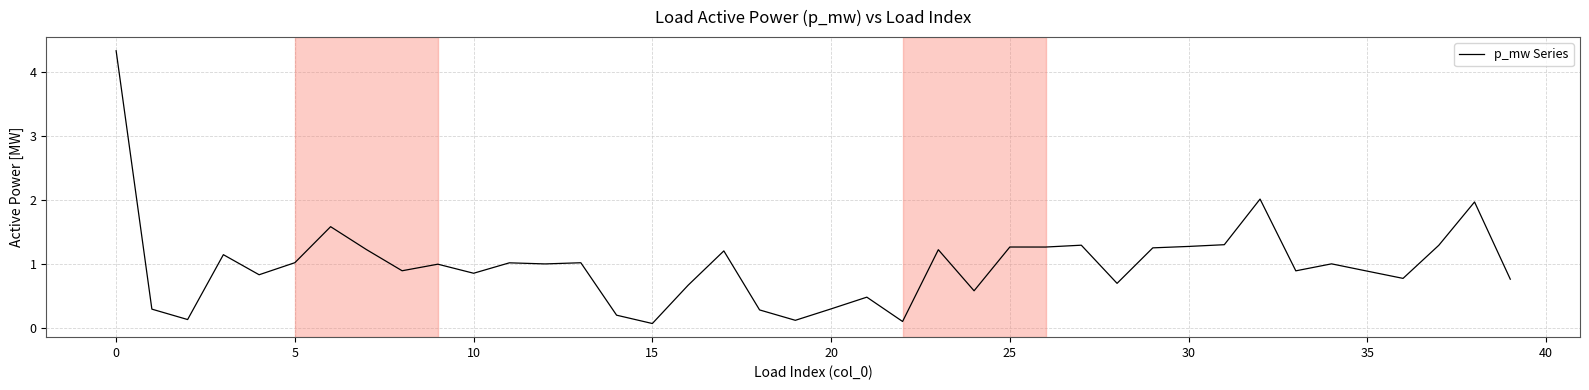

What is the difference between the maximum and minimum values?

4.3